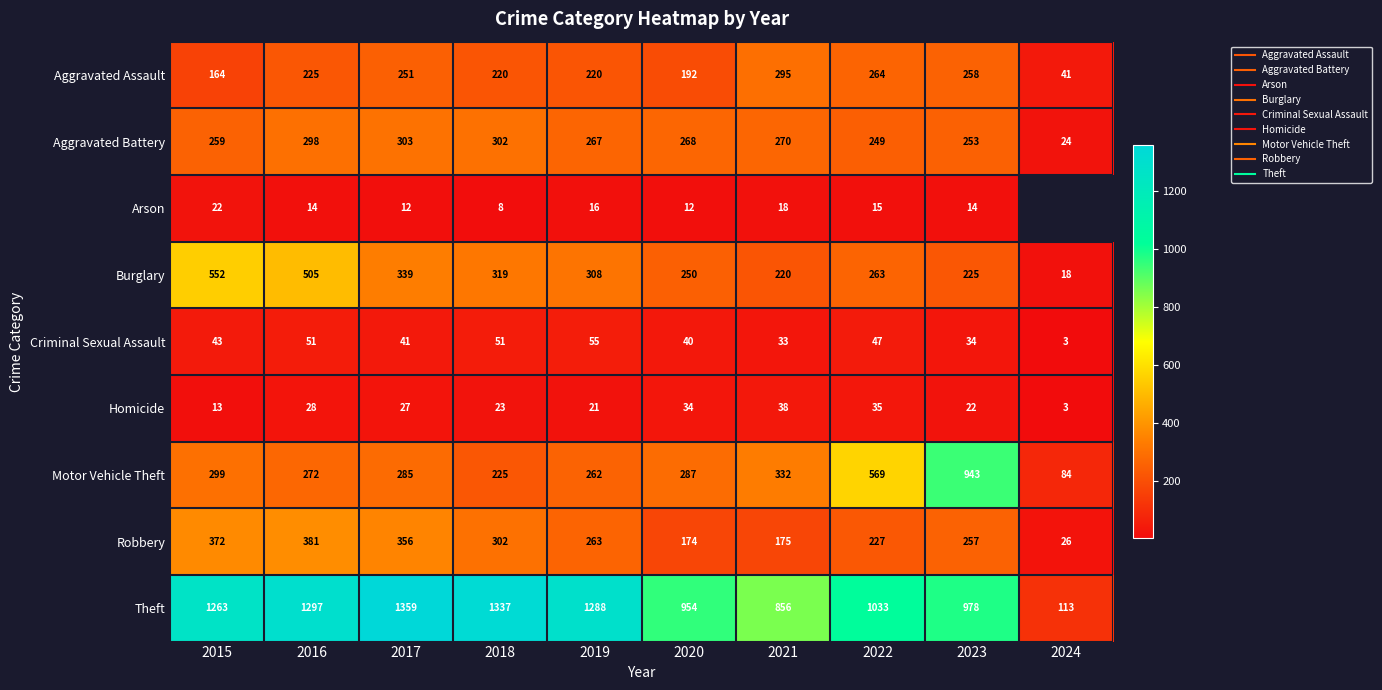

Rank the series by their maximum value, from highest to lowest.

Theft, Motor Vehicle Theft, Burglary, Robbery, Aggravated Battery, Aggravated Assault, Criminal Sexual Assault, Homicide, Arson